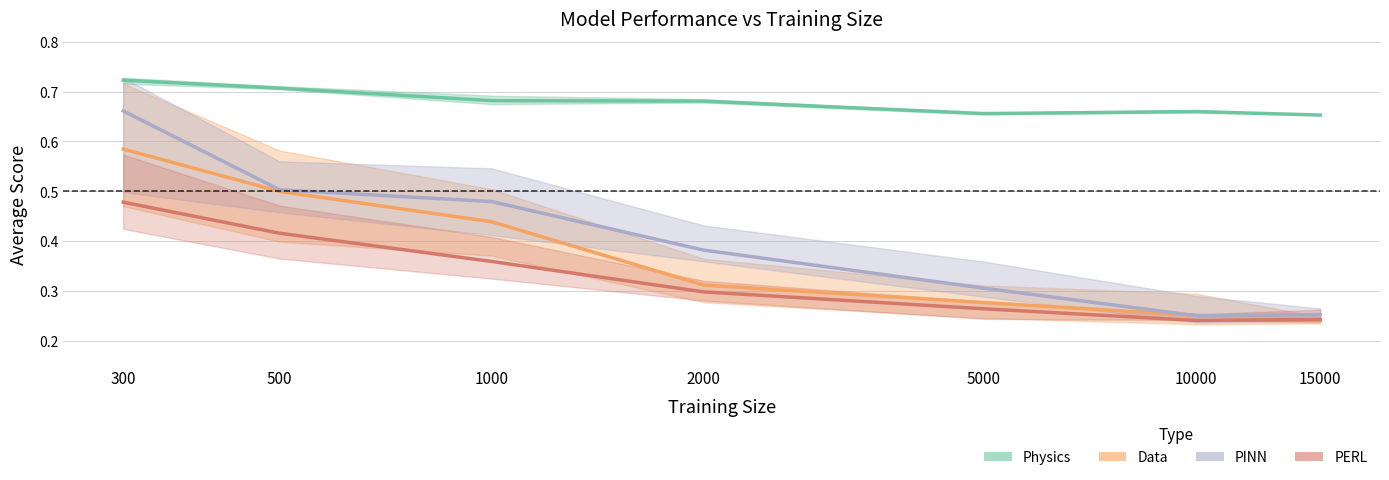

What is the sum of all Physics_average values?

4.8